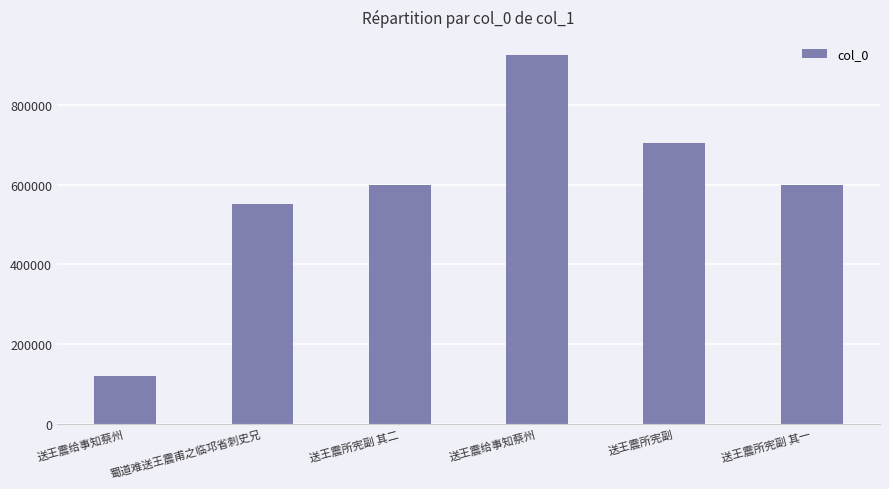

At which label is the value closest to 521643?

蜀道难送王震甫之临邛省刺史兄